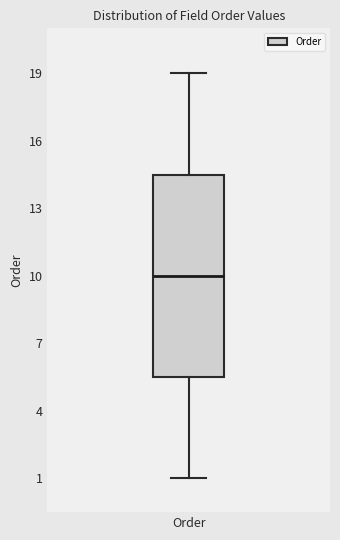

Transcribe this box plot: give where the median line is, the range the box spans, and where the two whiskers end, as read against the y-axis. The values are not printed on the chart, so give them approximately, as read against the axis.

median 10.0, box 5.5 to 14.5, whiskers 1.0 to 19.0